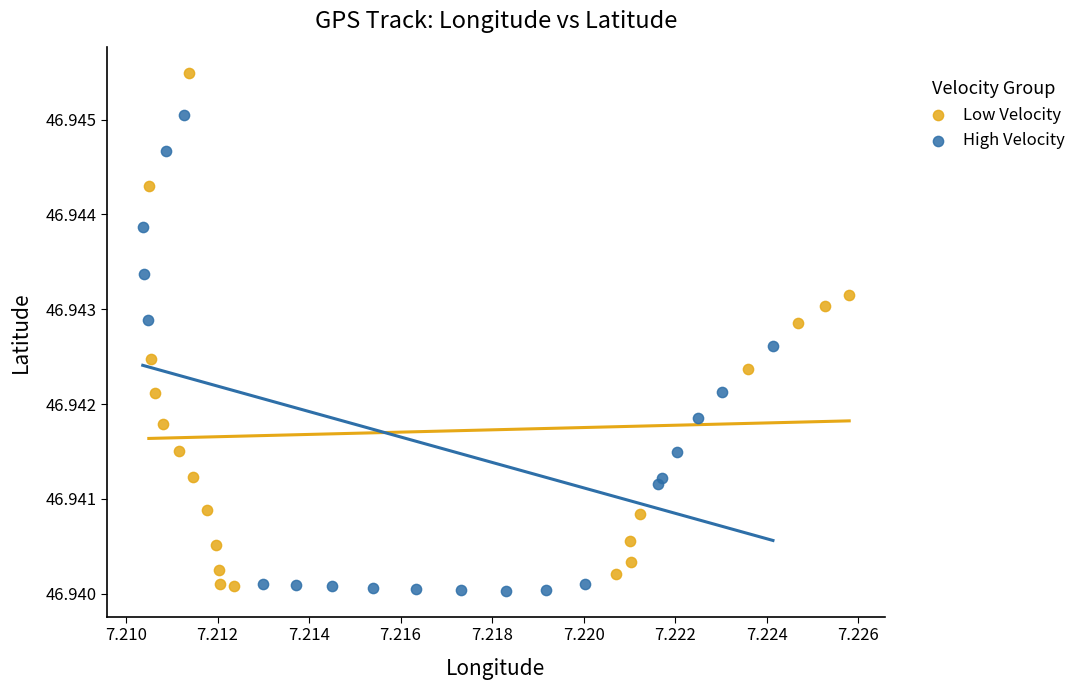

Which series contains the highest Y value?

Low Velocity